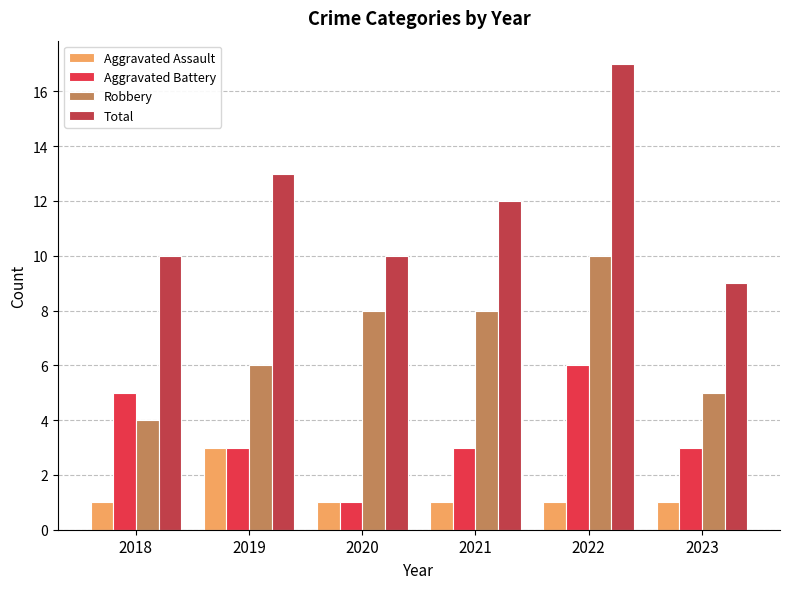

How many bars are there in total?

24